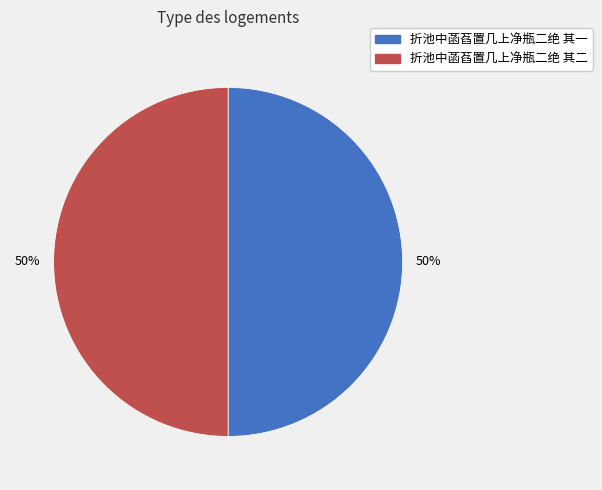

To the nearest percent, what is the combined percentage of 折池中菡萏置几上净瓶二绝 其一 and 折池中菡萏置几上净瓶二绝 其二?

100%